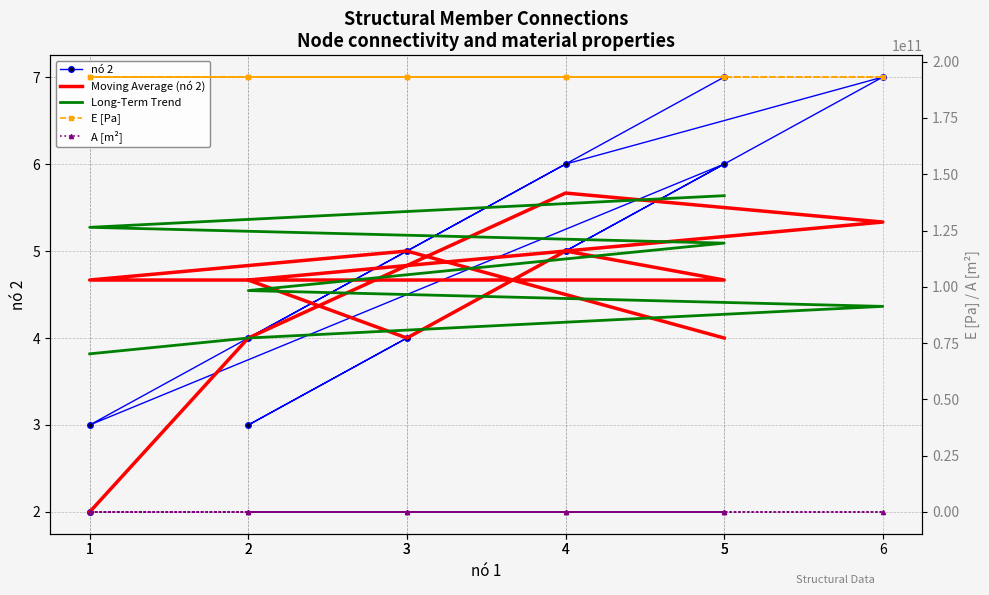

What is the label of the 5th point from the right?

4